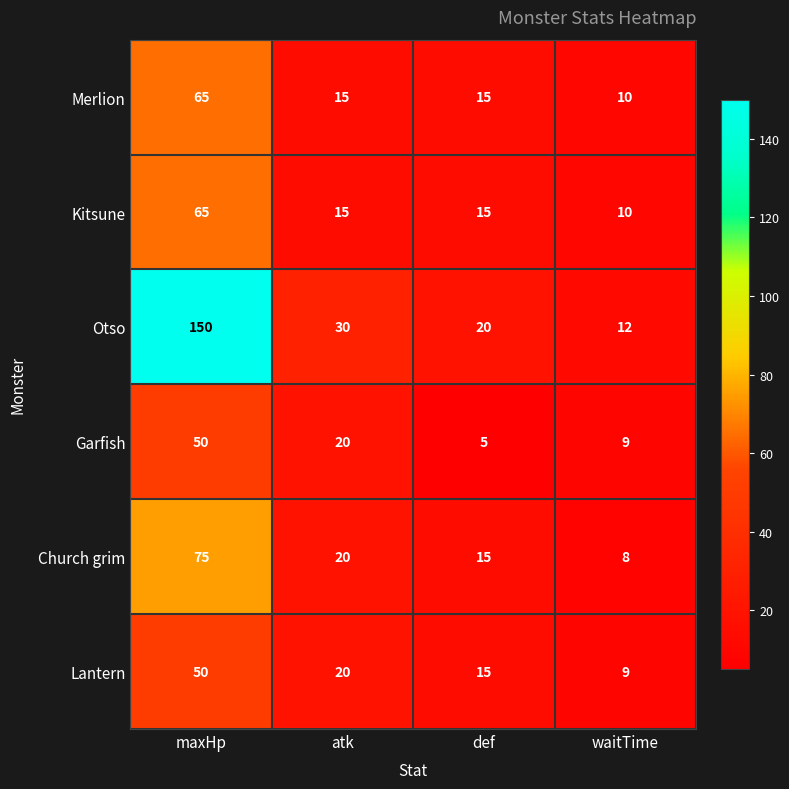

At which category is the sum across all series the highest?

maxHp